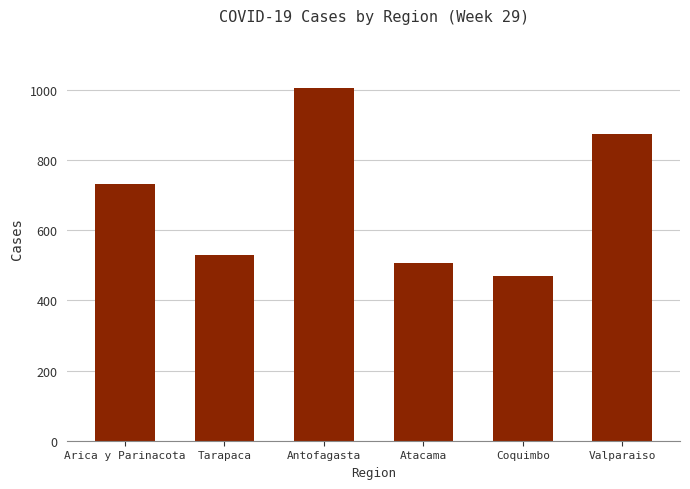

What is the difference between the values at Atacama and Coquimbo?

39